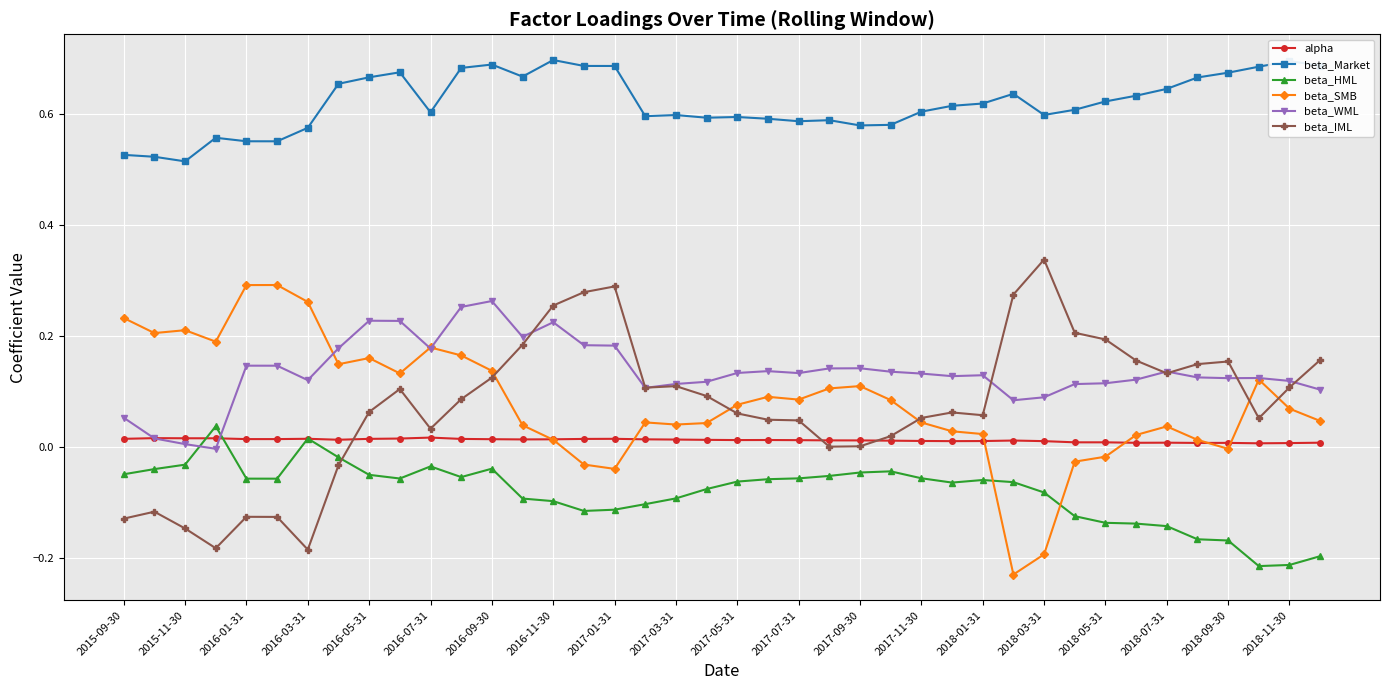

True or false: beta_IML has more than 2 interior local peaks.

True